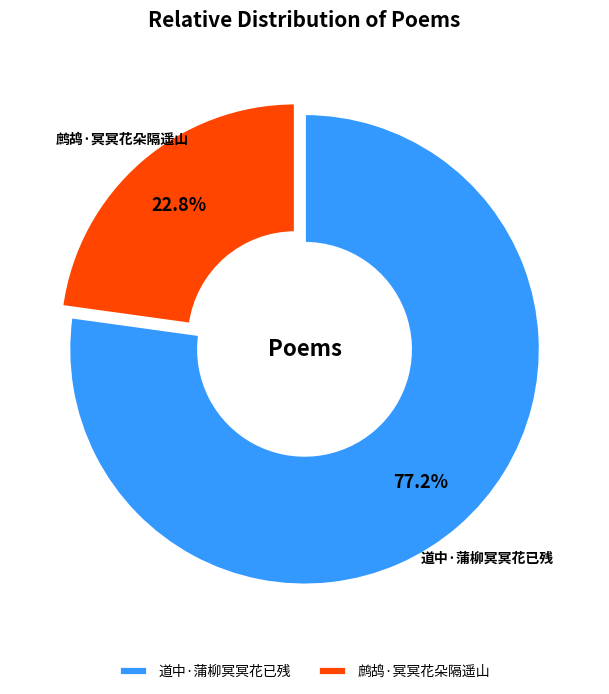

How many segments does this pie chart have?

2